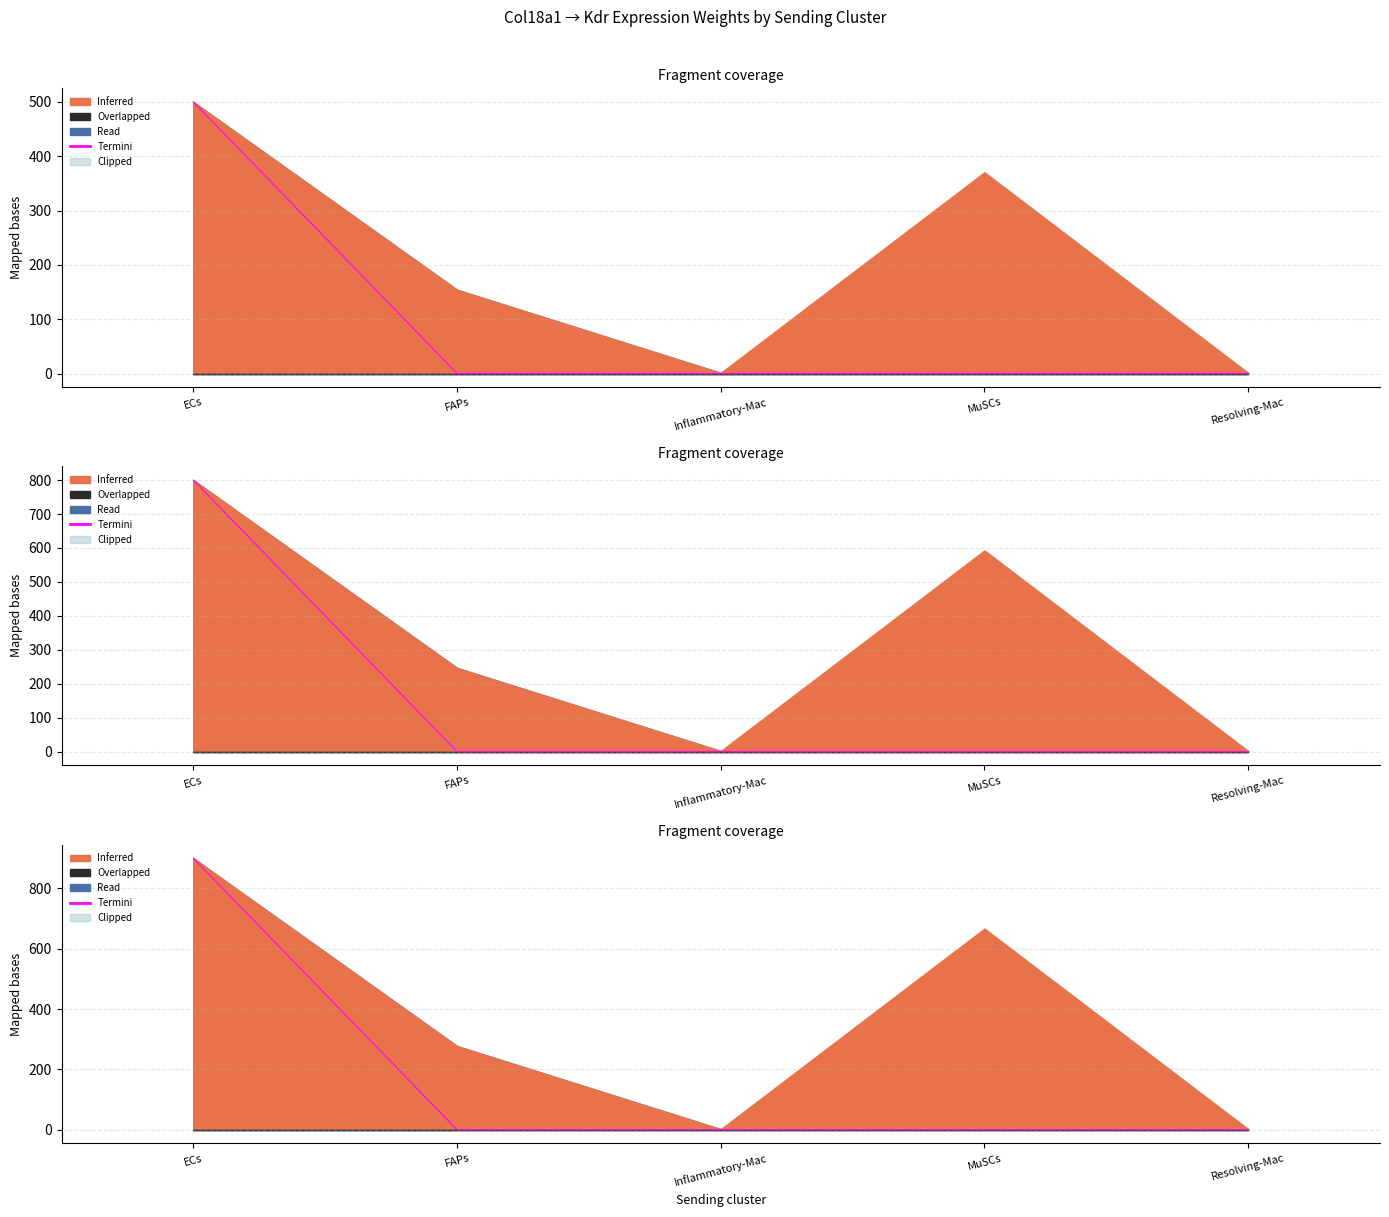

Reading left to right, what are all the values shown in this chart?

ECs=900	FAPs=0	Inflammatory-Mac=0	MuSCs=0	Resolving-Mac=0